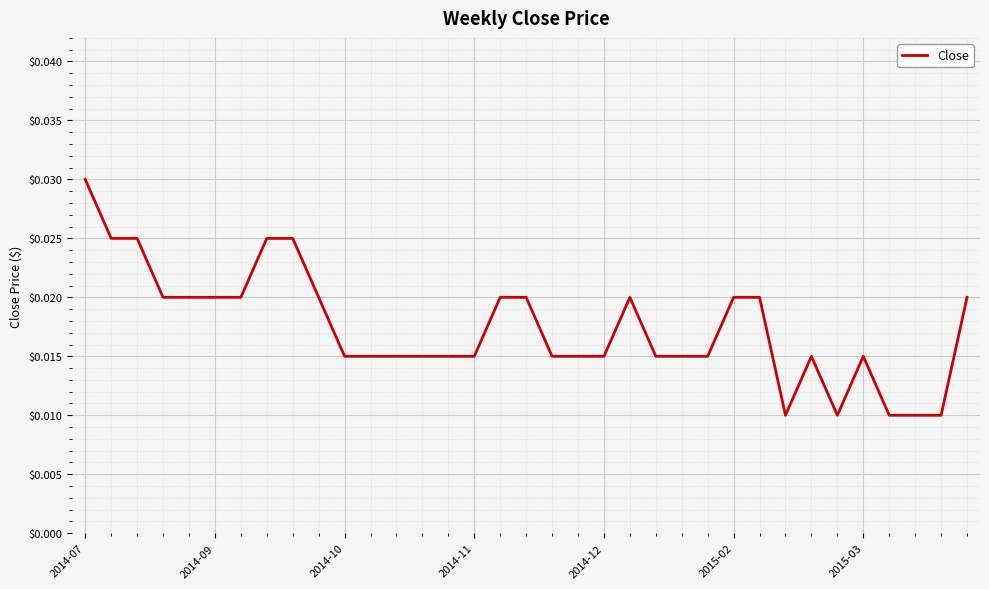

How many distinct data groups are displayed?

1